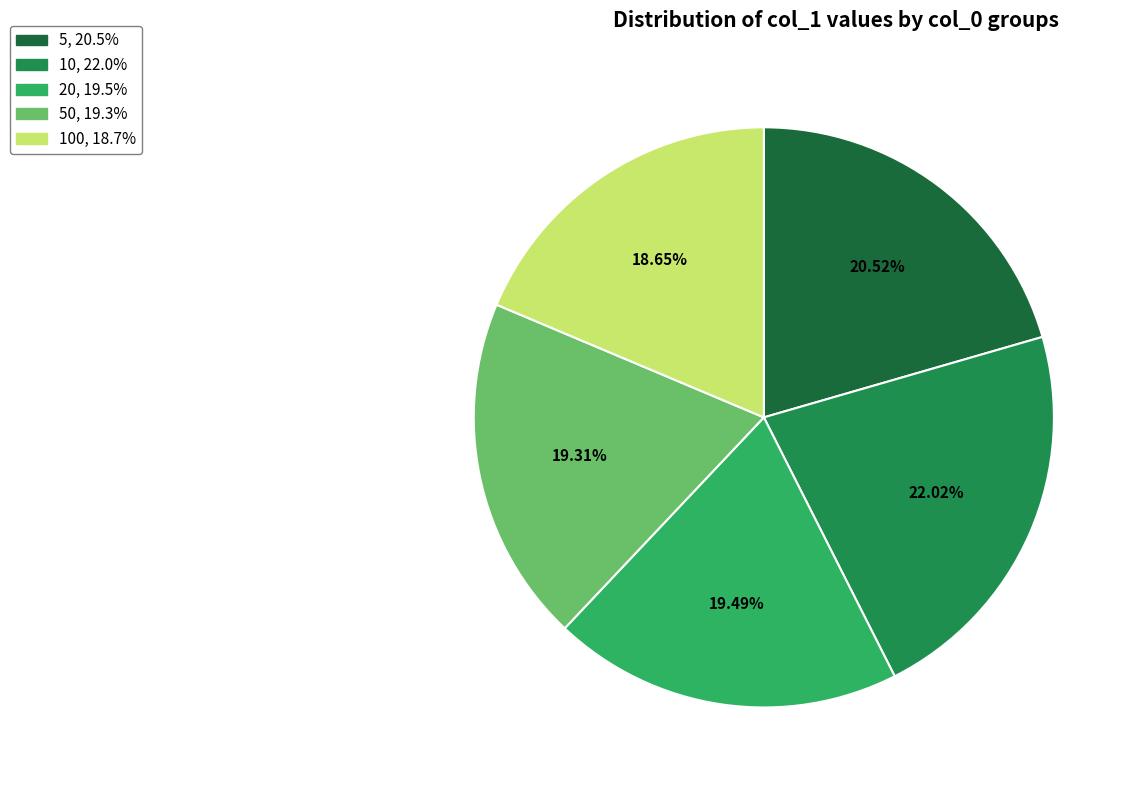

Is there any slice that represents more than half of the pie?

No